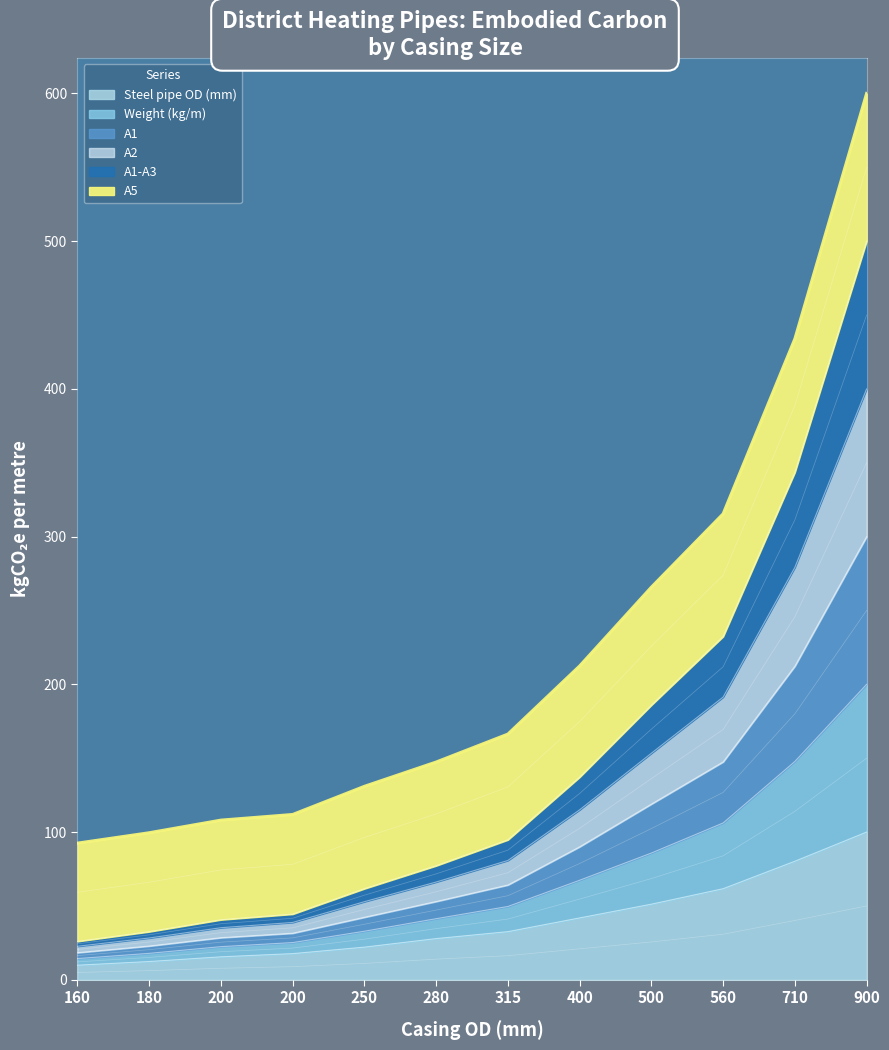

The value of A2 at 160 is 135.8. True or false?

False